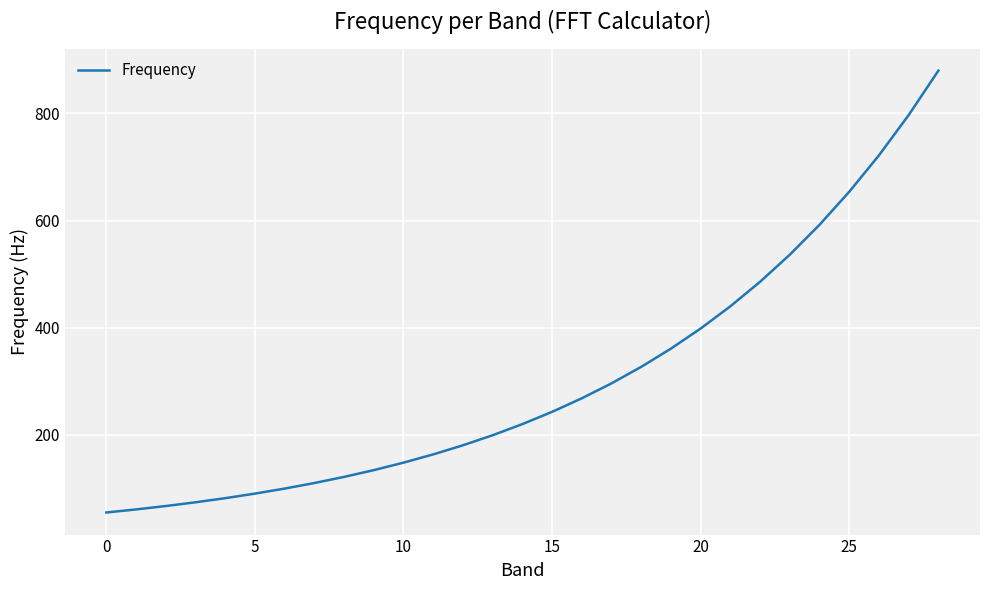

What is the difference between the maximum and minimum values?

825.0